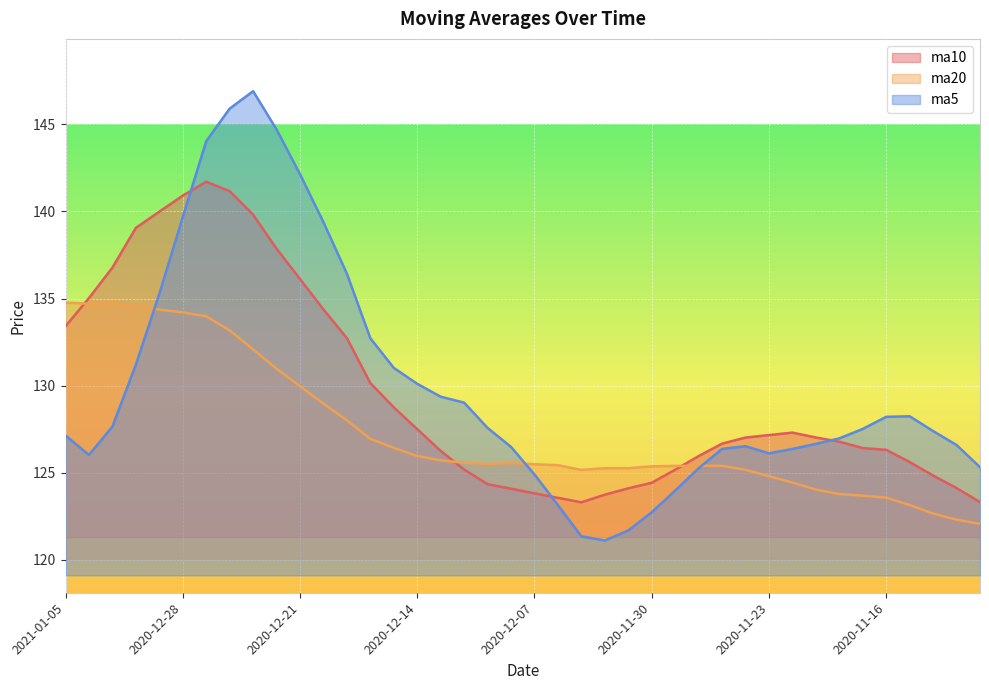

The value of ma20 at 2020-11-20 is 43.7. True or false?

False